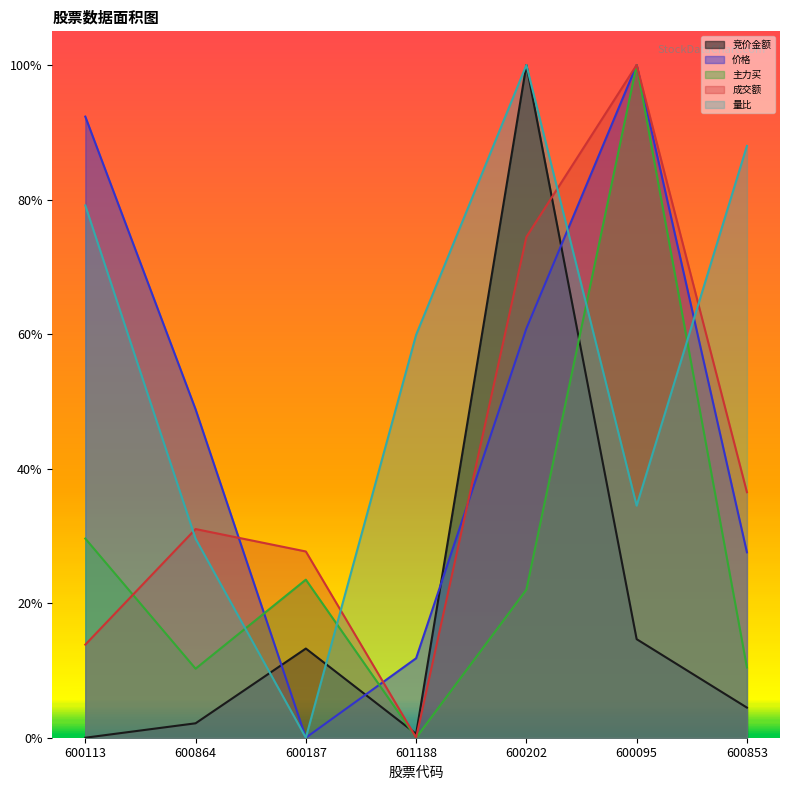

What is the sum of the 成交额 values at 600864 and 600853?

0.7